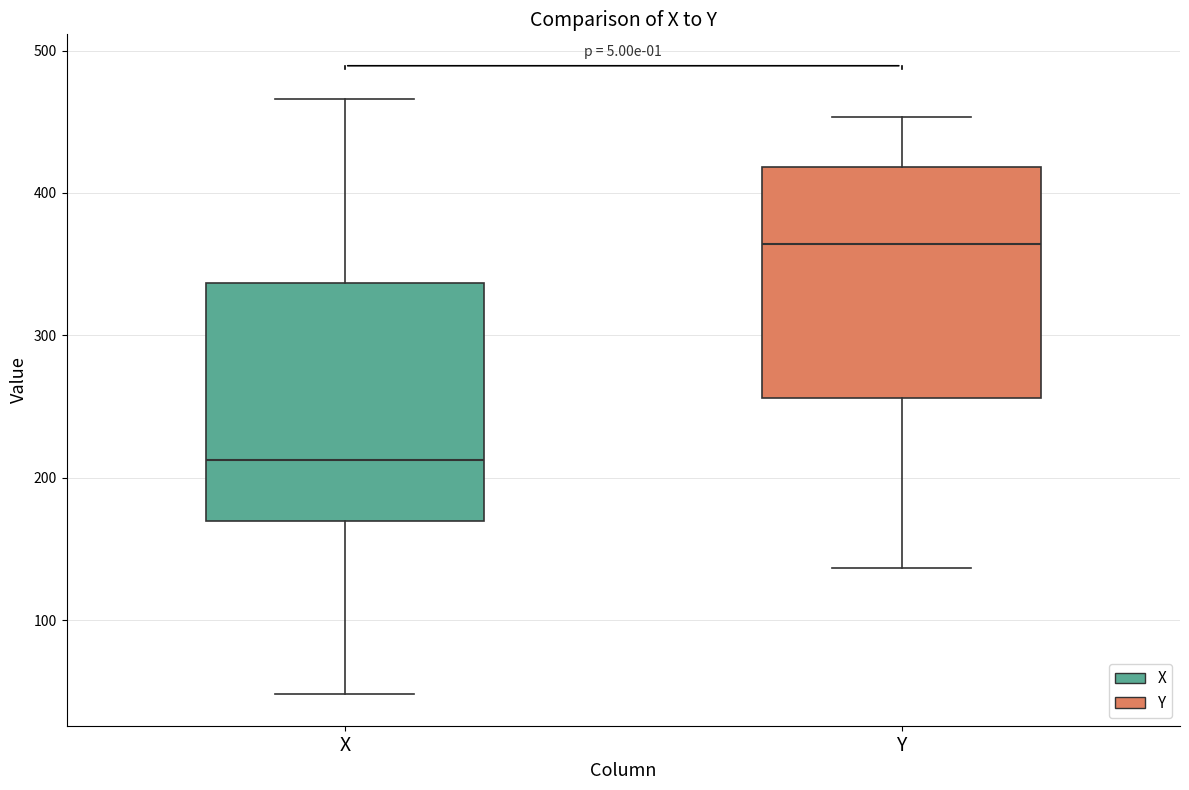

Reading left to right, read every box against the y-axis: the position of its median line, the range the box covers, and the ends of its whiskers. The values are not printed on the chart, so give them approximately, as read against the axis.

X: median 210, box 170 to 340, whiskers 50 to 470
Y: median 360, box 260 to 420, whiskers 140 to 450